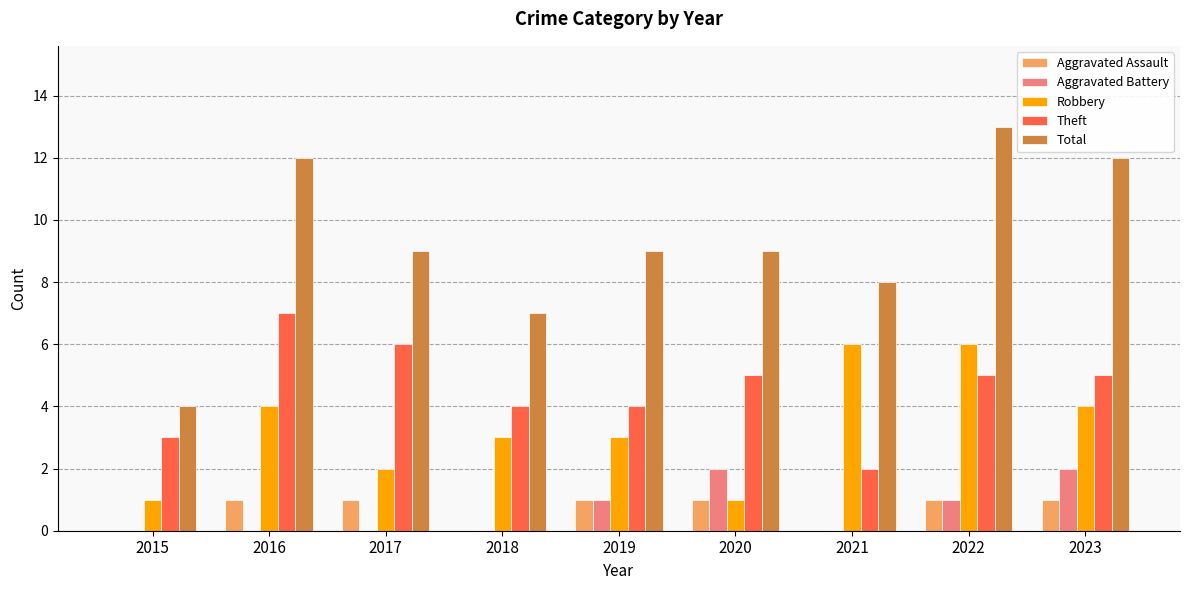

What is the spread (max minus min) of values at 2018?

7